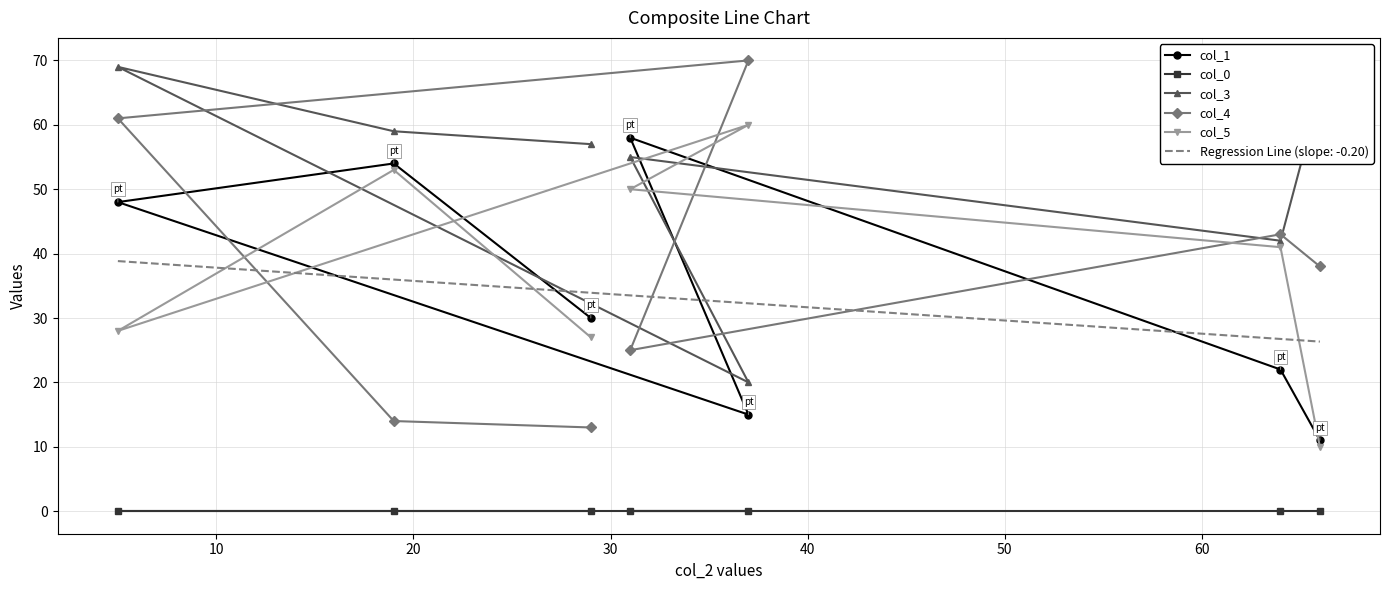

Reading left to right, extract all data points from this chart.

col_1: 11	22	58	15	48	54	30
col_0: 0	0	0	0	0	0	0
col_3: 65	42	55	20	69	59	57
col_4: 38	43	25	70	61	14	13
col_5: 10	41	50	60	28	53	27